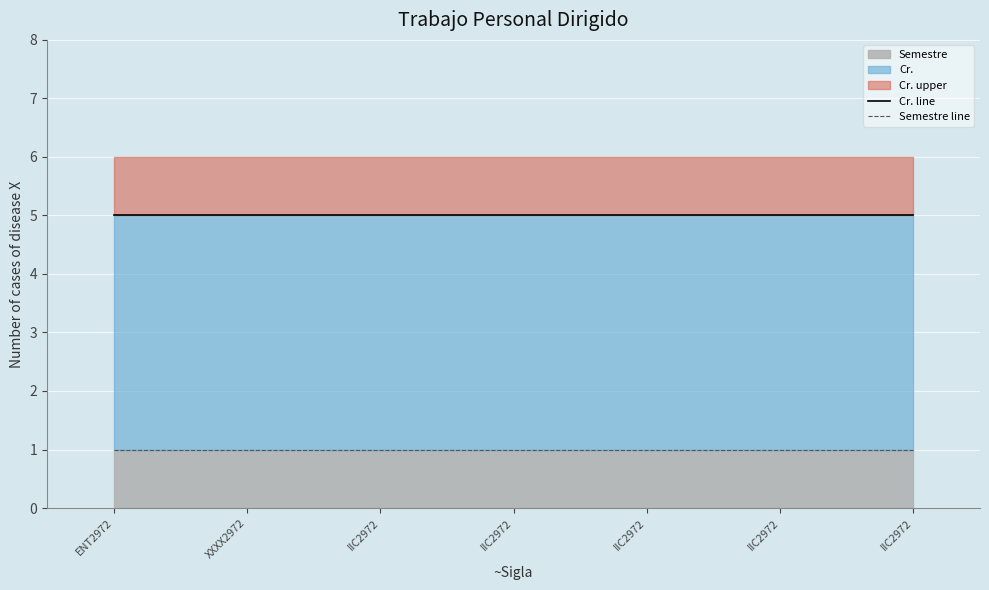

At which category does the chart reach its minimum across all series?

ENT2972